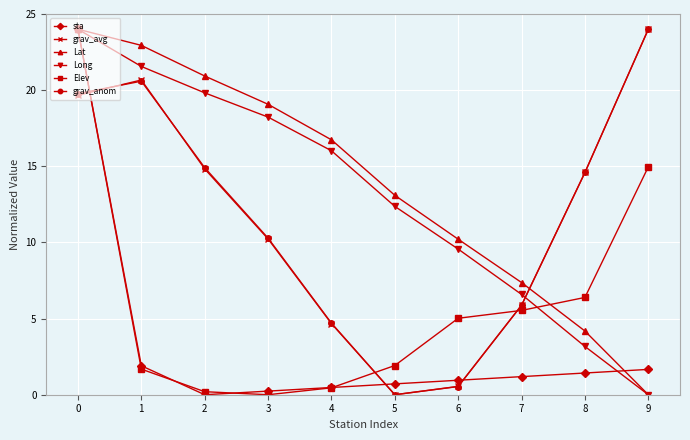

What is the difference between the second highest and minimum values in the grav_anom series?

20.6